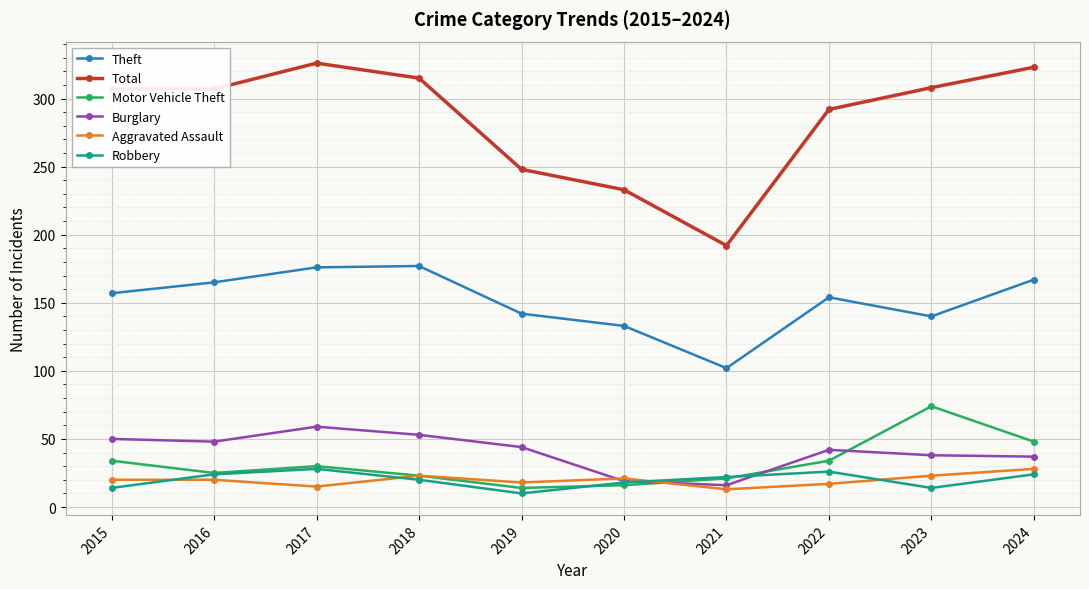

What is the minimum value shown in the chart?

10